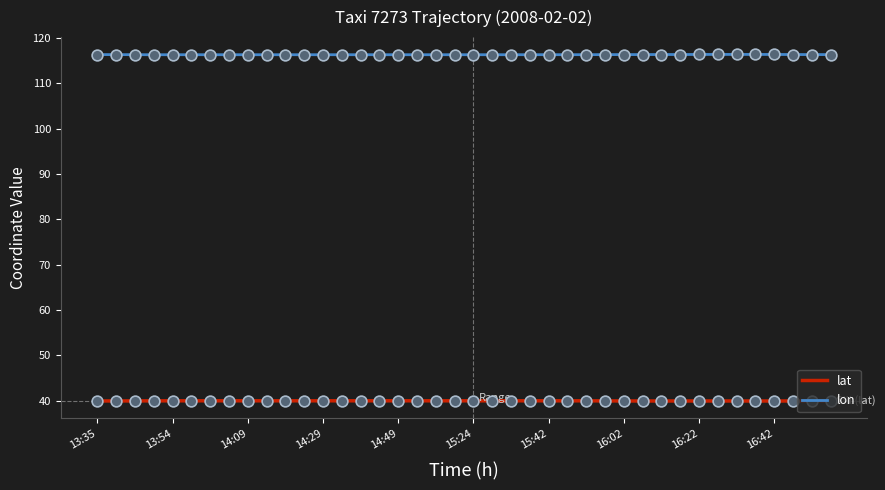

What is the minimum value shown in the chart?

39.9